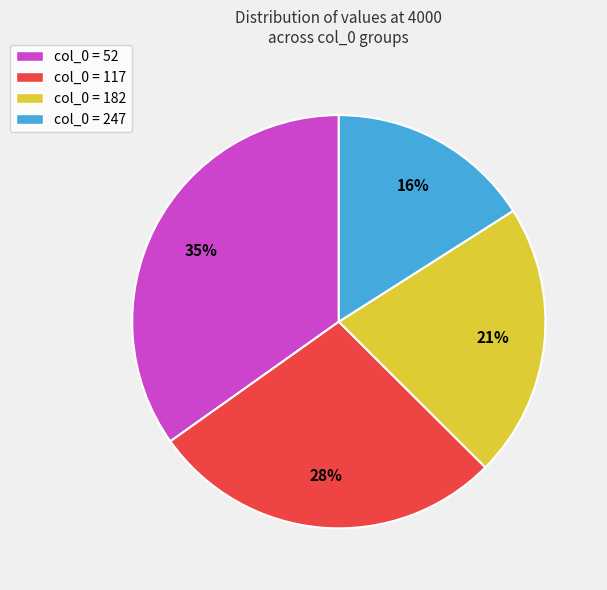

Do col_0 = 117 and col_0 = 247 together represent more than half of the pie?

No